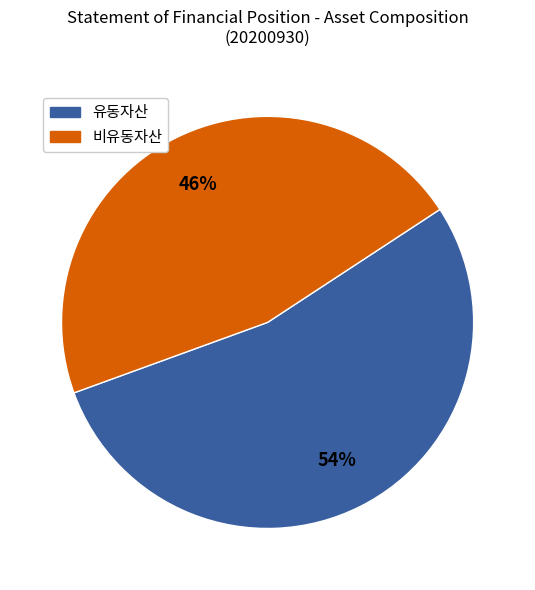

Is there any slice that represents more than half of the pie?

Yes